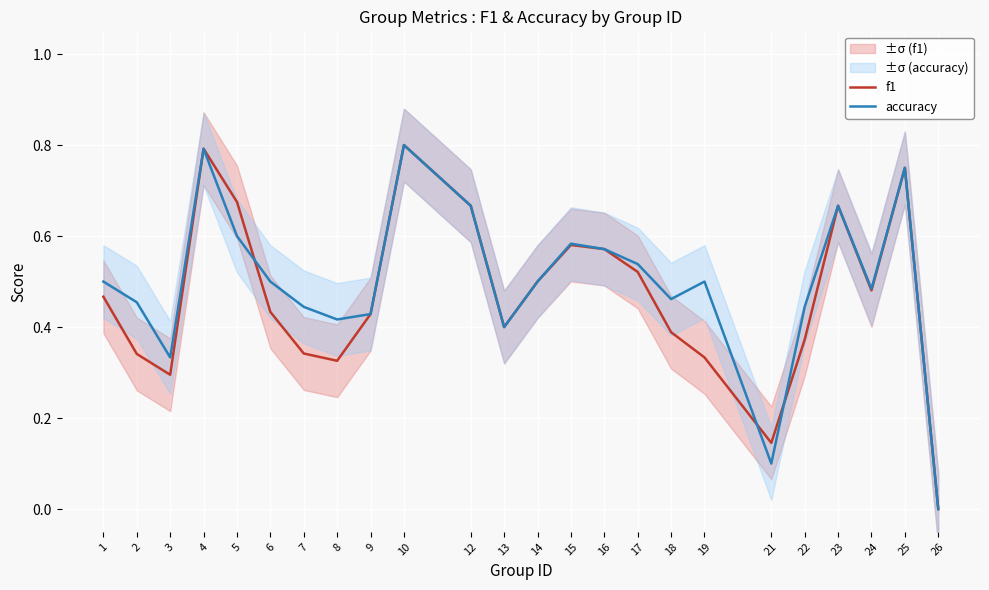

How many interior local peaks does the accuracy series have?

6